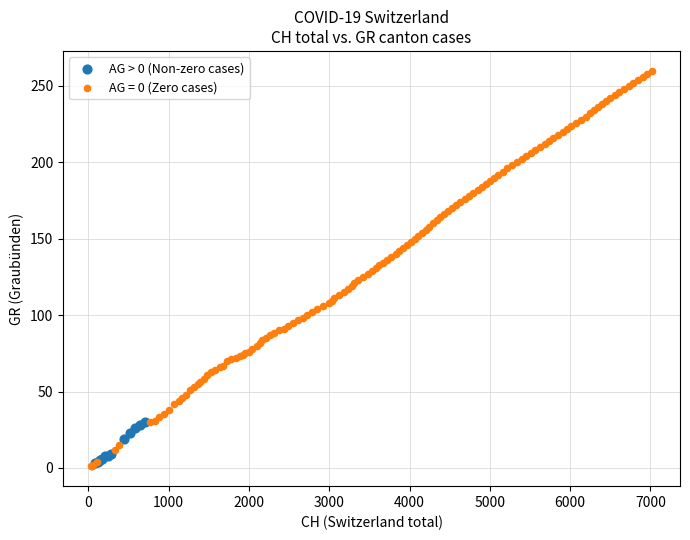

Which series contains the highest Y value?

AG = 0 (Zero cases)